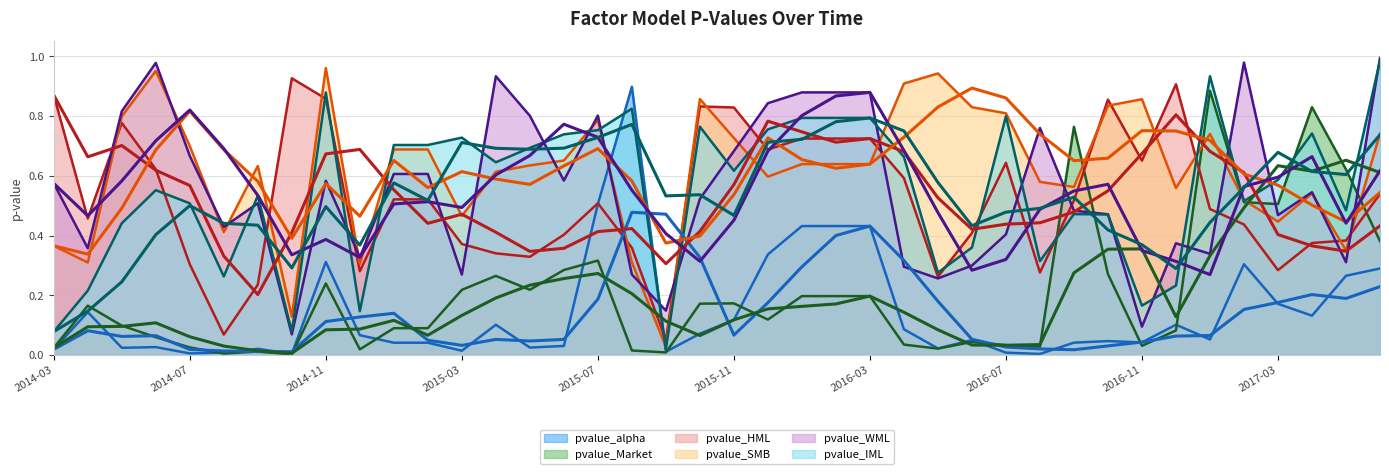

How many interior local valleys does the pvalue_HML series have?

10